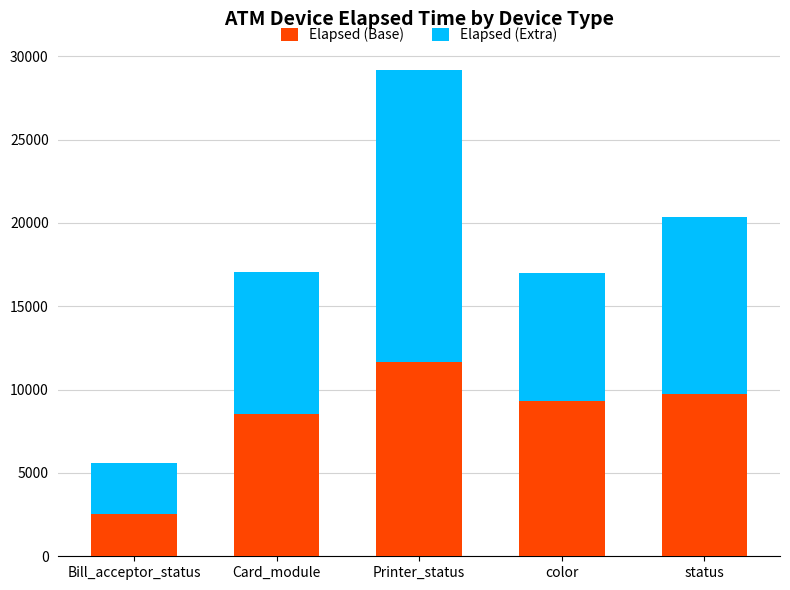

What is the total value across all series at Card_module?

17058